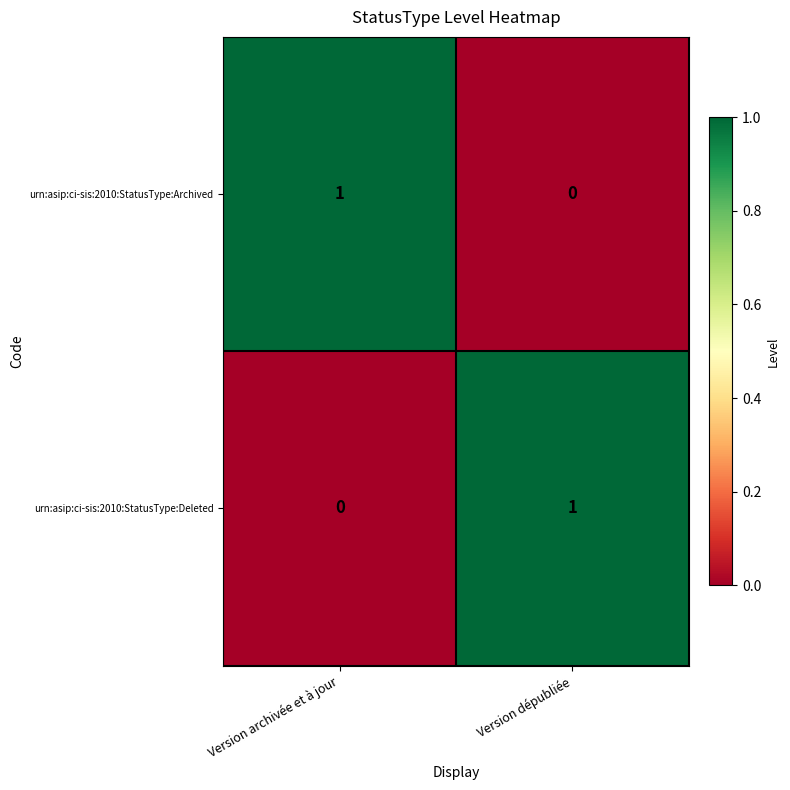

At Version archivée et à jour, list the series in order from smallest to largest.

urn:asip:ci-sis:2010:StatusType:Deleted, urn:asip:ci-sis:2010:StatusType:Archived